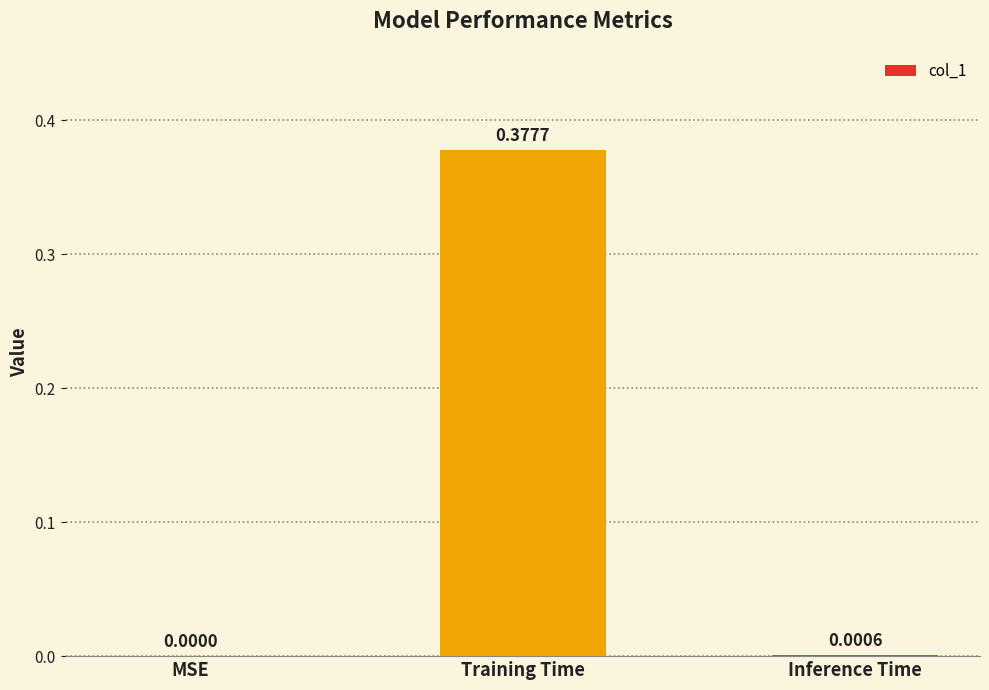

At which category does the chart reach its peak across all series?

Training Time